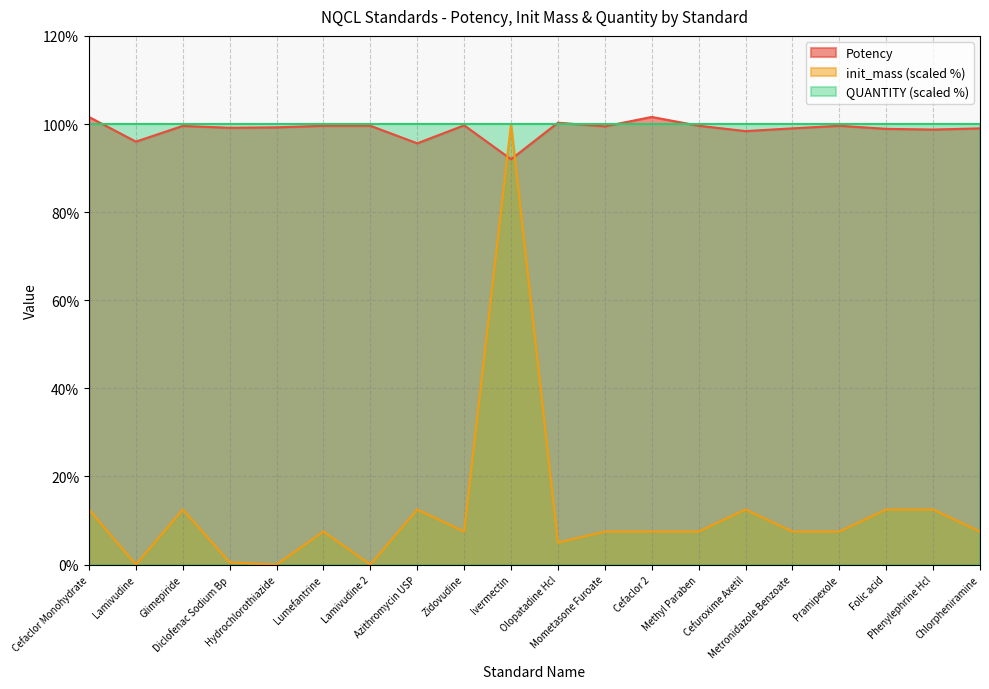

What position from the right is Azithromycin USP?

13